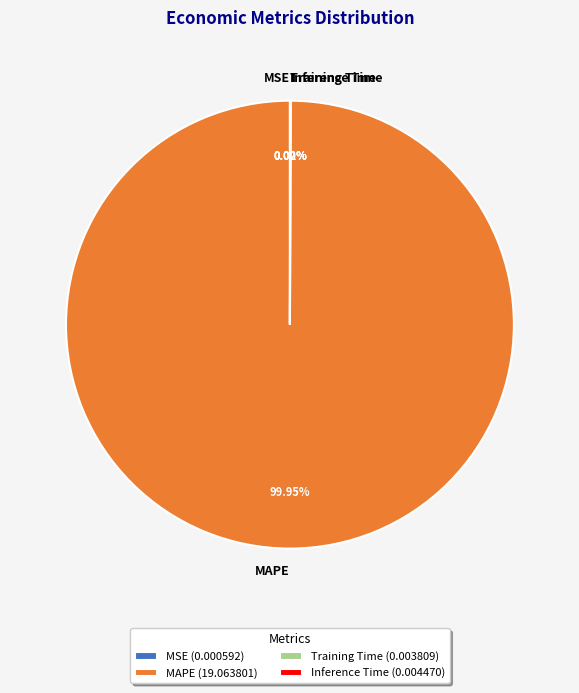

Does MAPE account for over 50% of the chart?

Yes